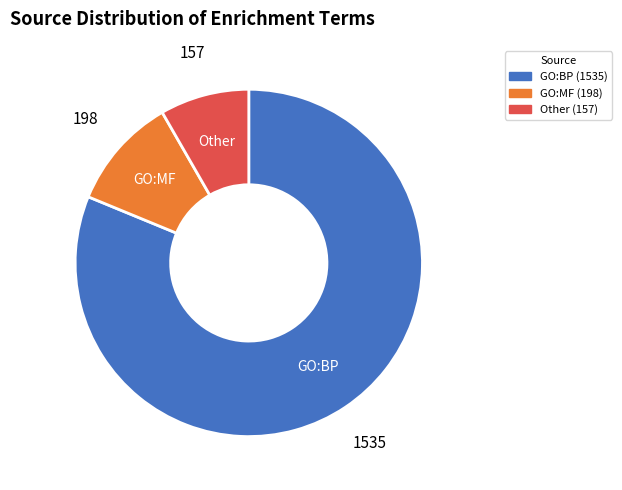

Which slice is the largest?

GO:BP